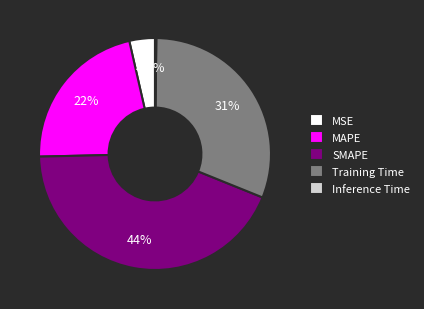

To the nearest percent, what portion does MAPE represent?

22%